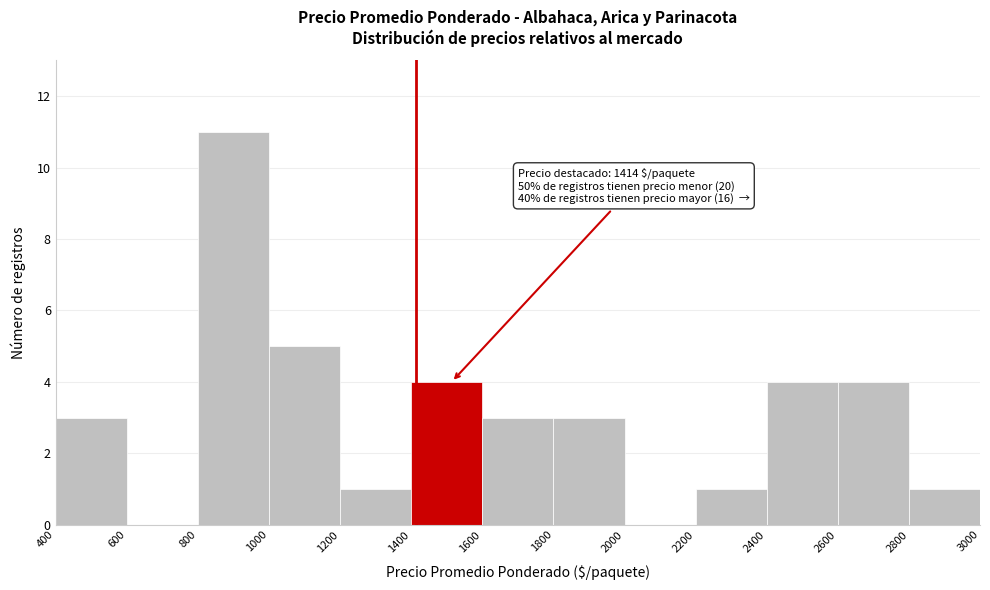

Which range on the x-axis has the tallest bar?

800 to 1000